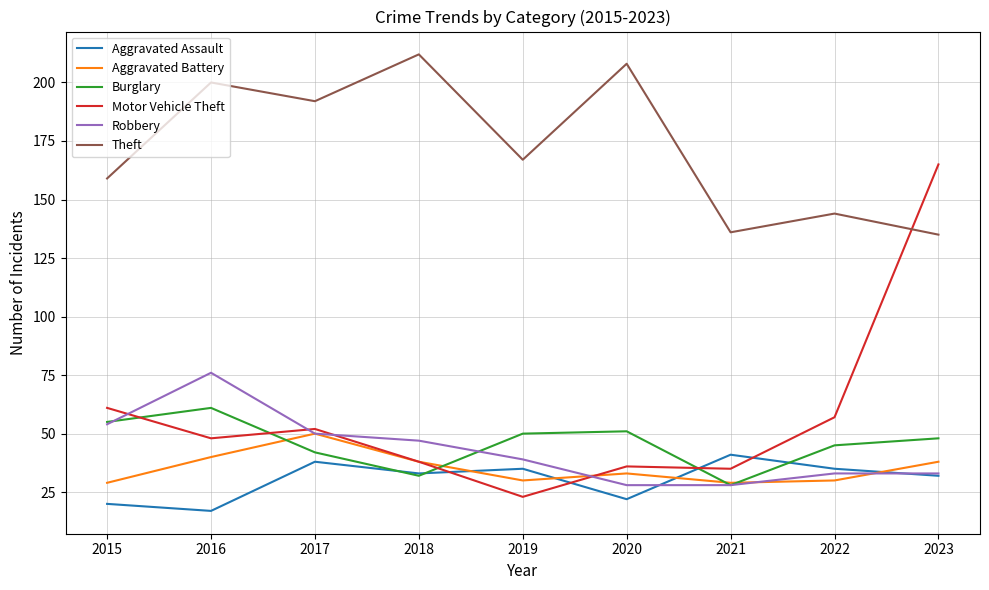

Rank the series by their maximum value, from highest to lowest.

Theft, Motor Vehicle Theft, Robbery, Burglary, Aggravated Battery, Aggravated Assault